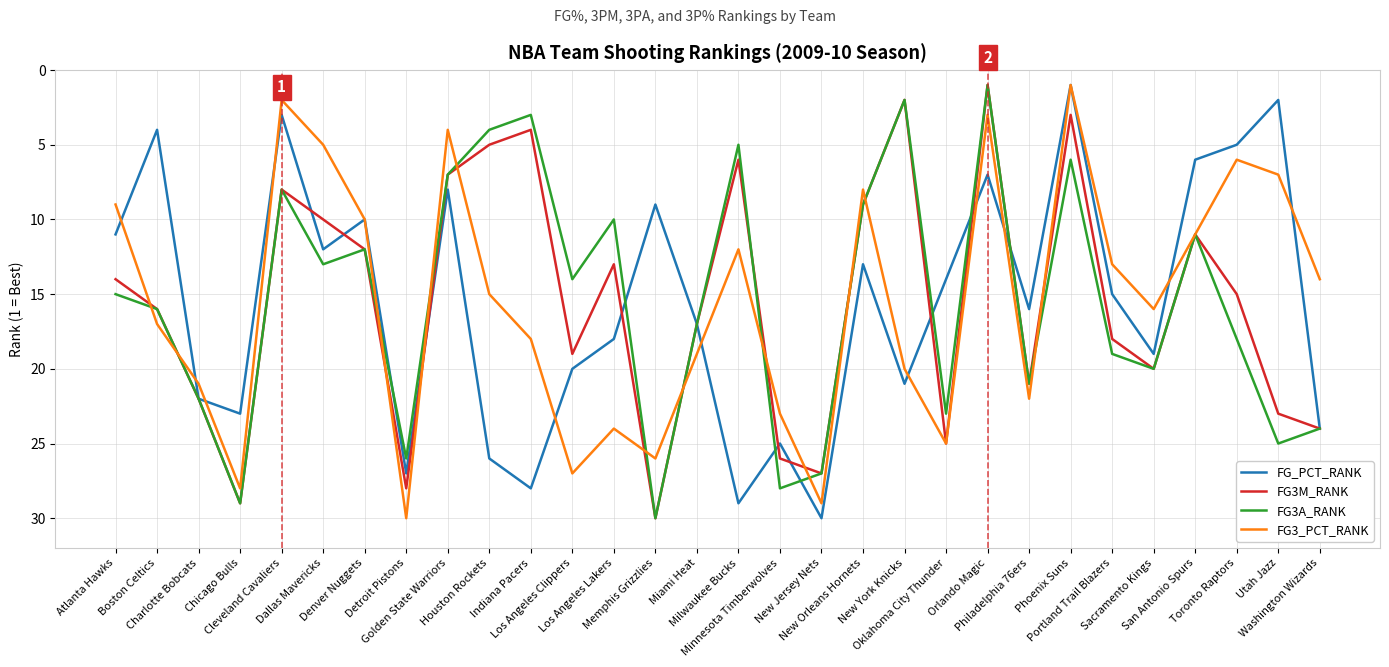

Which category has the highest value in the FG_PCT_RANK series?

New Jersey Nets